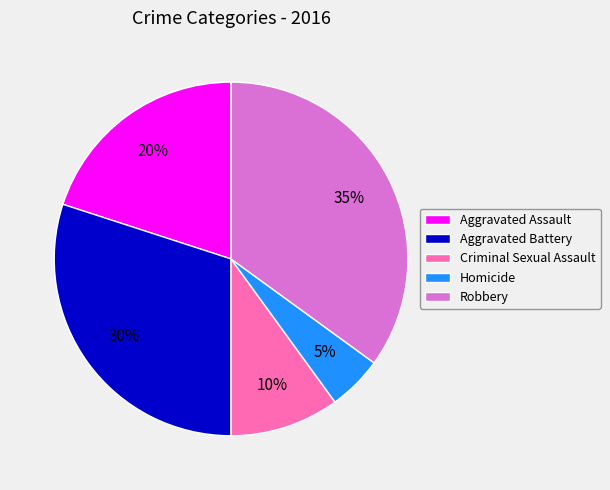

Is the sum of Robbery and Aggravated Battery greater than half?

Yes